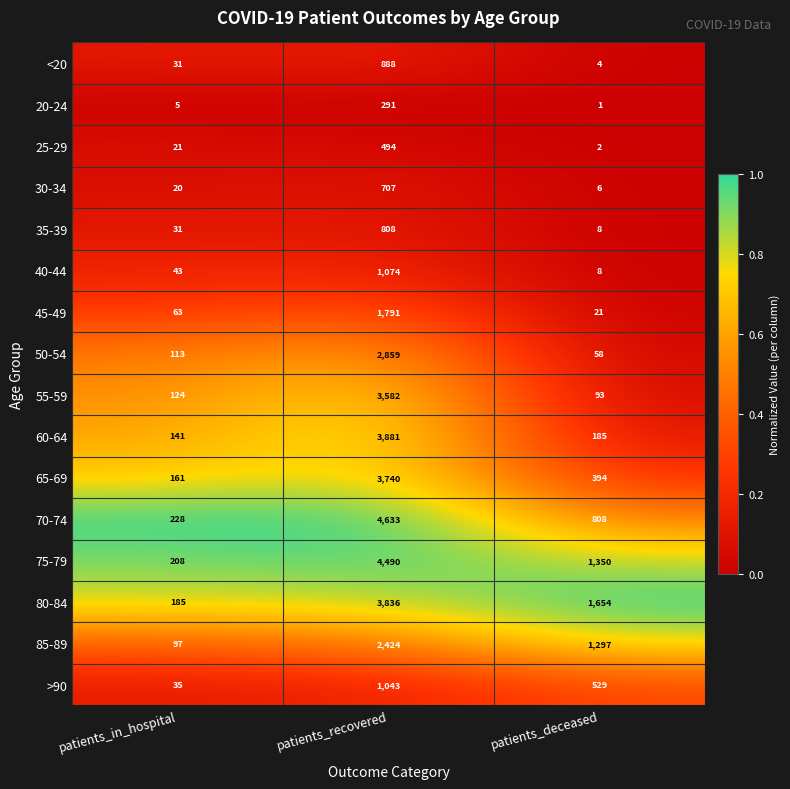

How many data points does each series have?

3